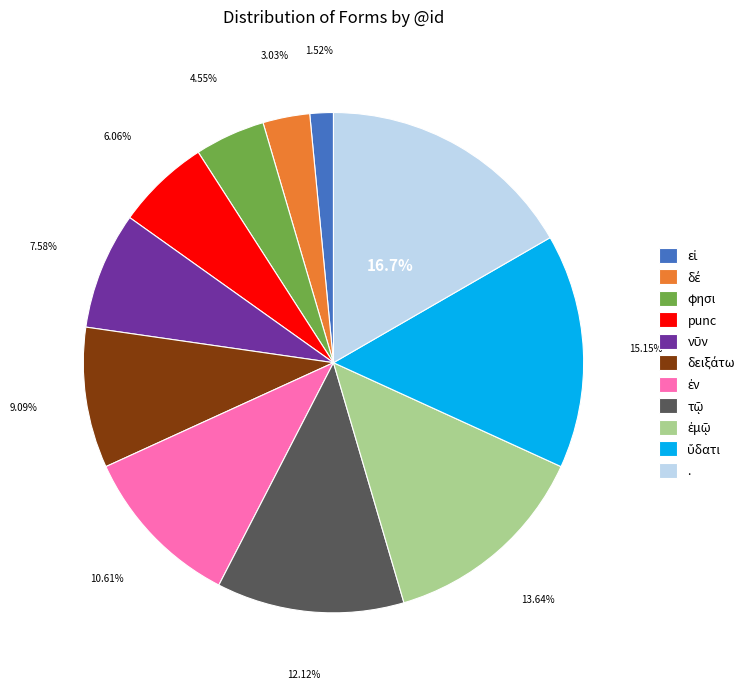

Is there a majority slice in this chart?

No